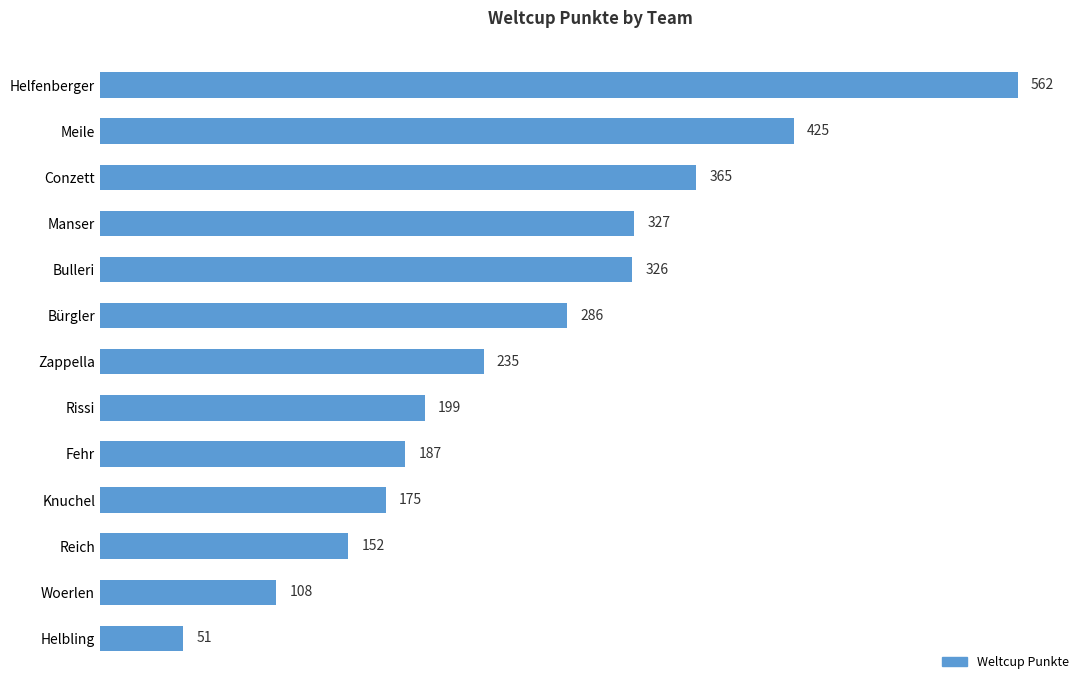

What is the label of the 8th bar from the bottom?

Bürgler